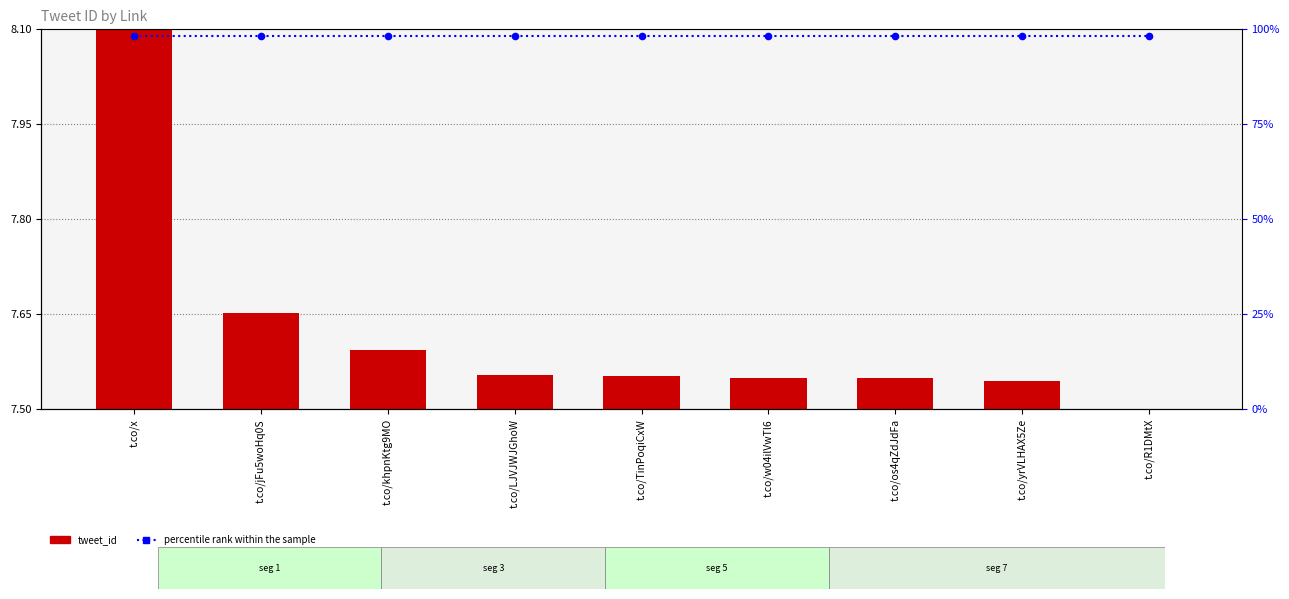

Which series has the largest total across all categories?

percentile rank within the sample